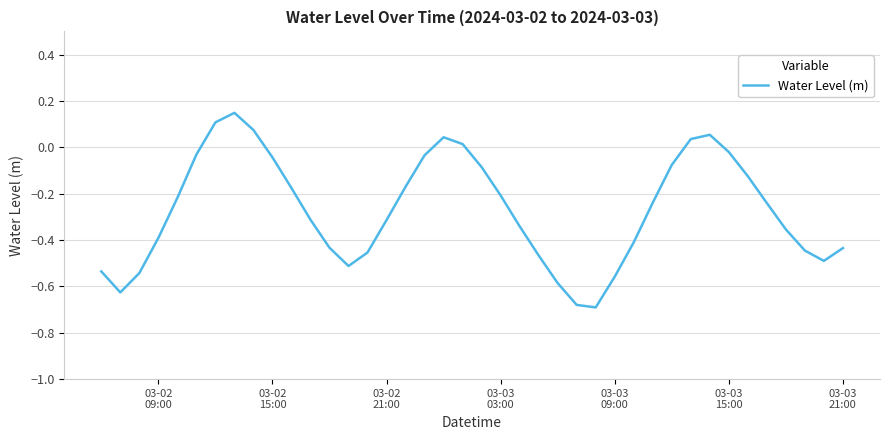

How many lines are shown in the chart?

1